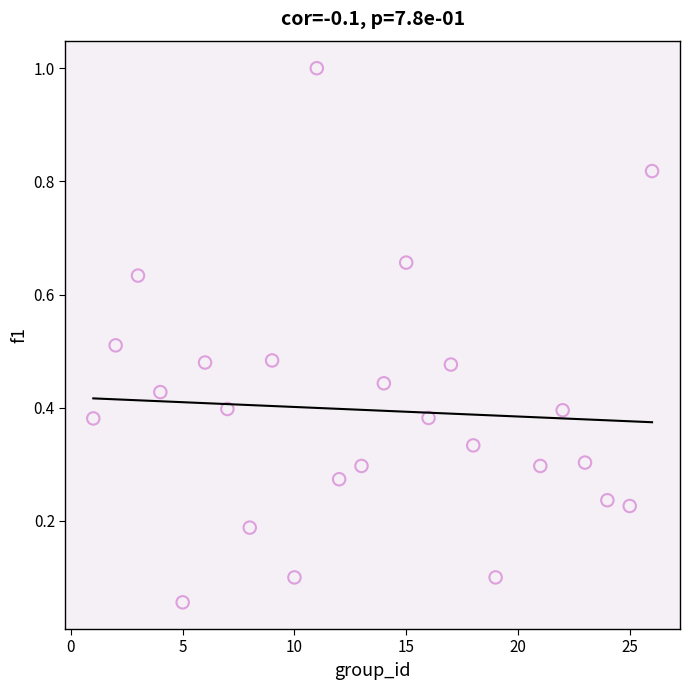

What is the range of X values (max minus min)?

25.0